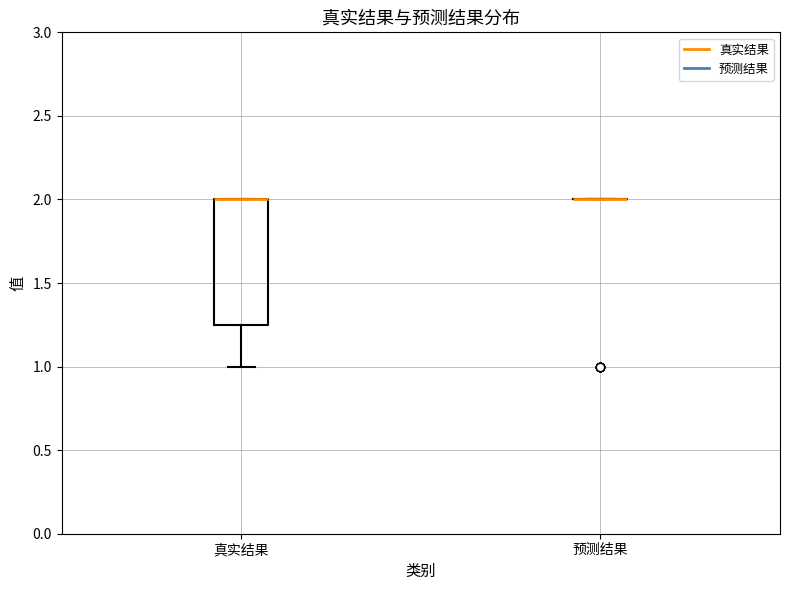

Reading left to right, transcribe this box plot: for each box, give where its median line is, the range the box spans, and where its two whiskers end, as read against the y-axis. The values are not printed on the chart, so give them approximately, as read against the axis.

真实结果: median 2.00 (drawn on the box's upper edge), box 1.25 to 2.00, whiskers 1.00 to 2.00
预测结果: box collapsed to a line at 2.00, whiskers 2.00 to 2.00